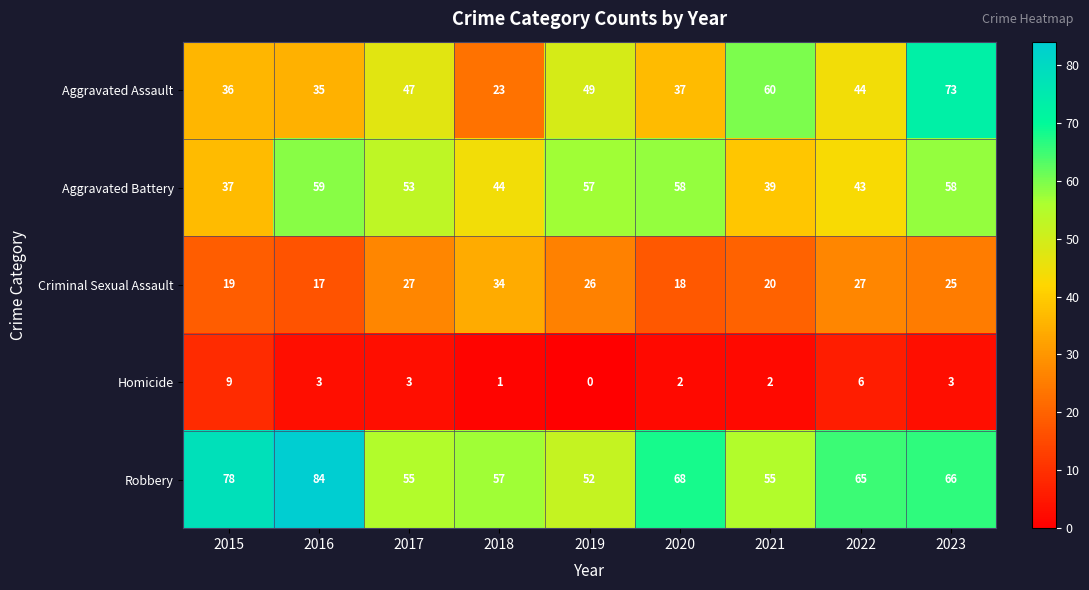

True or false: Robbery has a value of 36 at 2016.

False